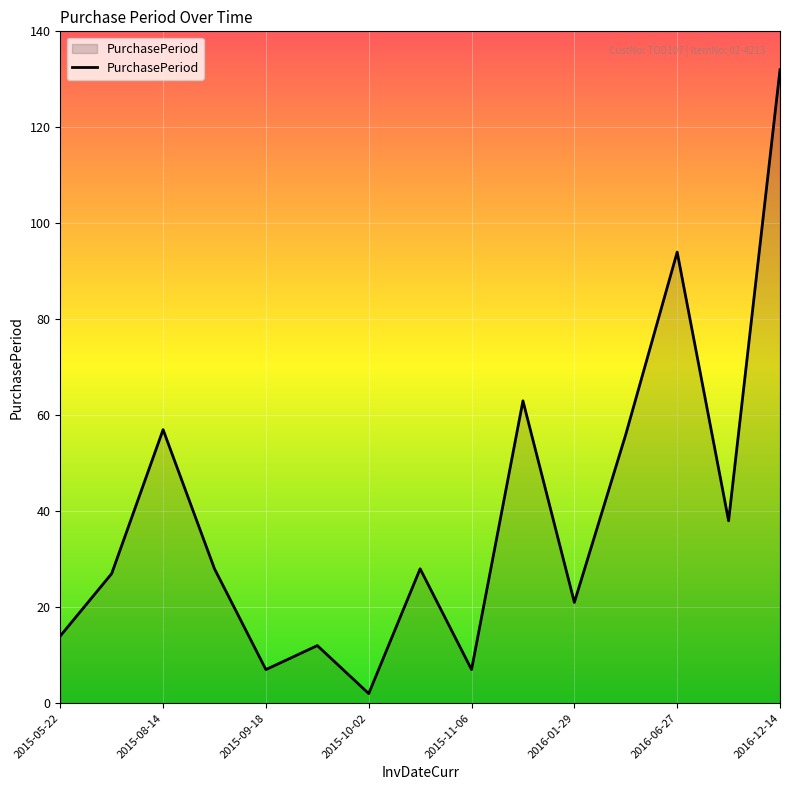

What is the greatest value displayed?

132